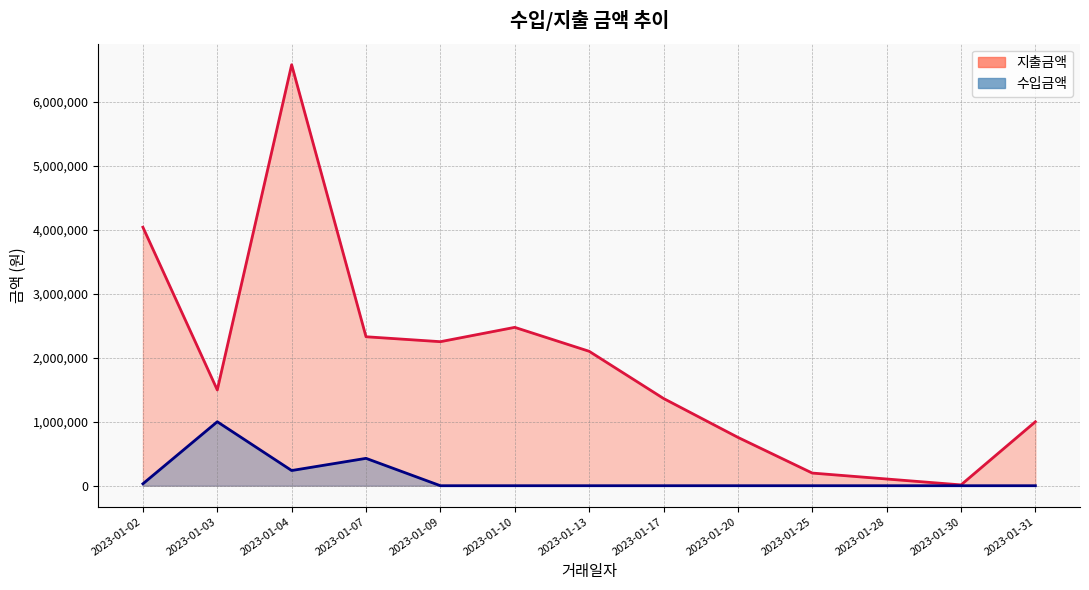

Reading right to left, what are all the values shown in this chart?

지출금액: 2023-01-31=1000000	2023-01-30=12850	2023-01-28=105000	2023-01-25=197800	2023-01-20=755980	2023-01-17=1364000	2023-01-13=2101440	2023-01-10=2475460	2023-01-09=2251450	2023-01-07=2328580	2023-01-04=6580930	2023-01-03=1497240	2023-01-02=4040820
수입금액: 2023-01-31=0	2023-01-30=0	2023-01-28=0	2023-01-25=0	2023-01-20=0	2023-01-17=0	2023-01-13=0	2023-01-10=0	2023-01-09=0	2023-01-07=427800	2023-01-04=237410	2023-01-03=1000000	2023-01-02=30000